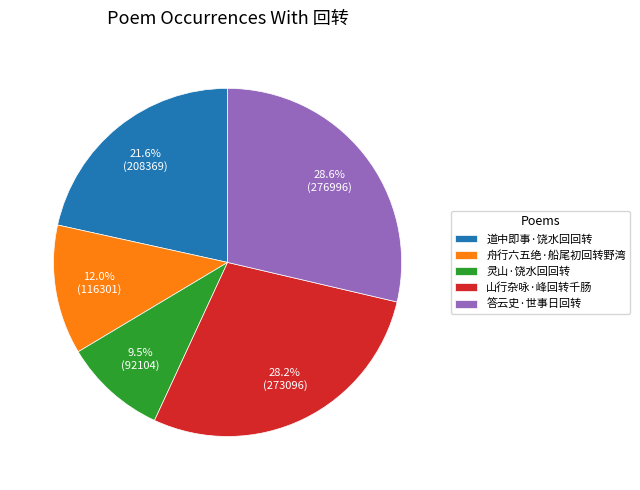

How many slices are in this pie chart?

5